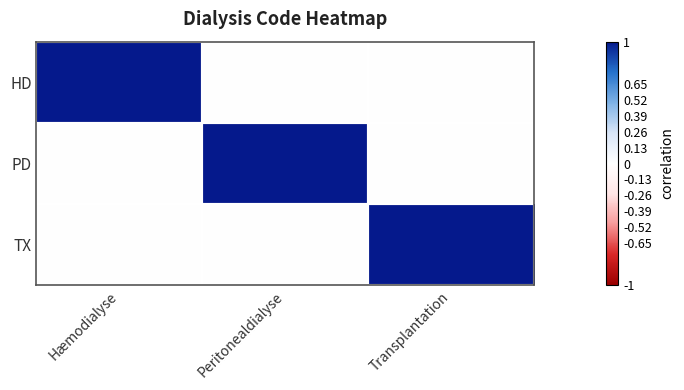

Rank the series at Transplantation from lowest to highest value.

HD, PD, TX